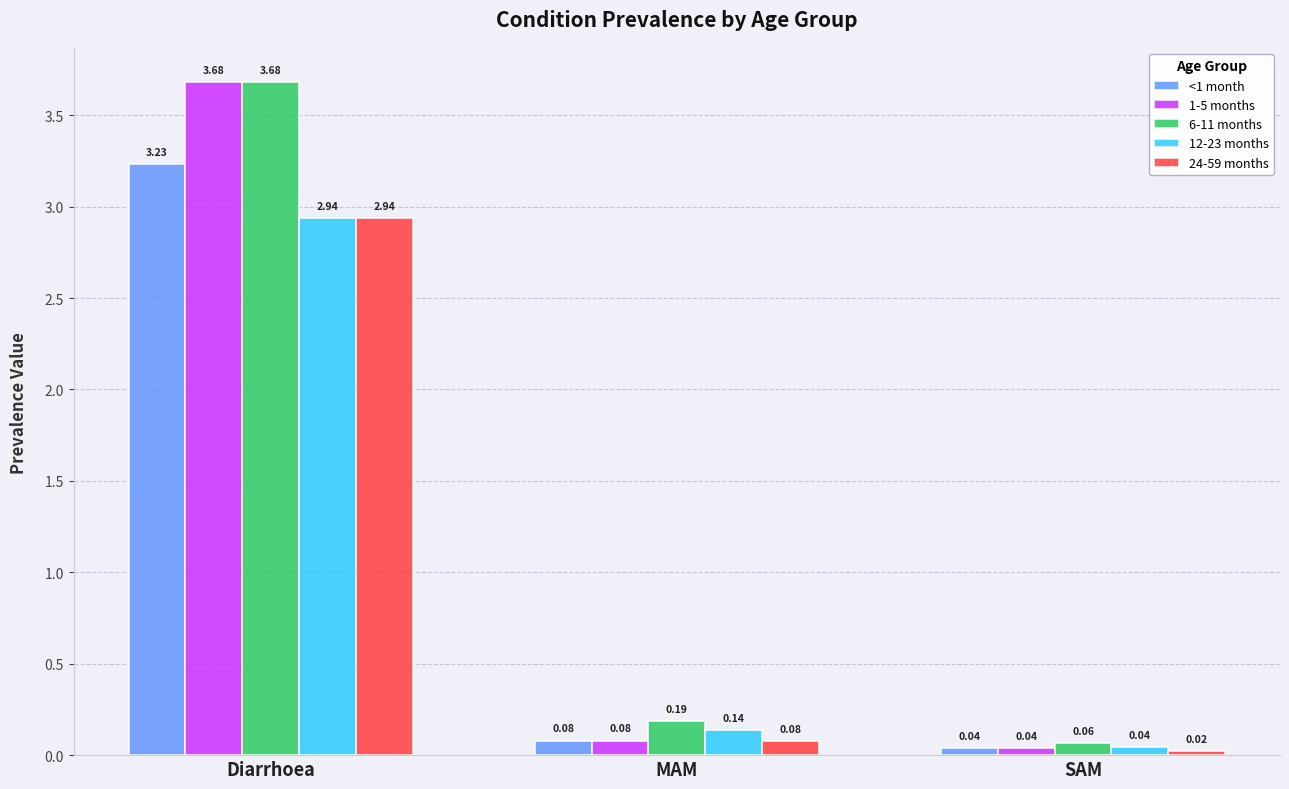

Where is 24-59 months nearest to the value 1?

MAM